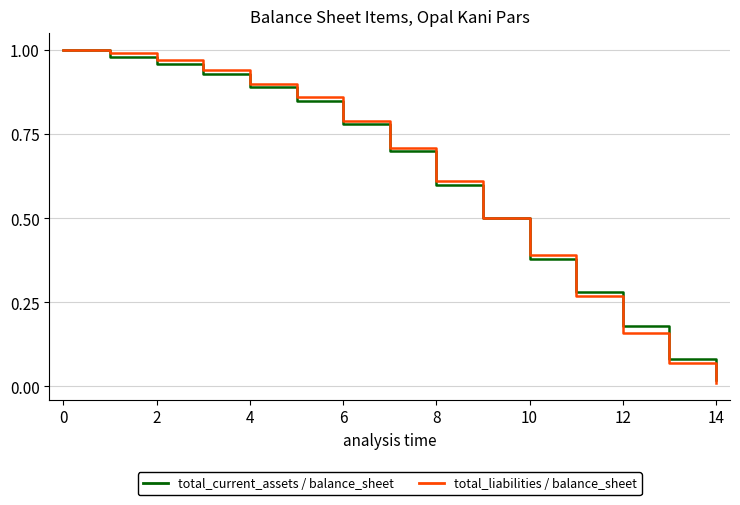

Does the chart have visible grid lines?

Yes